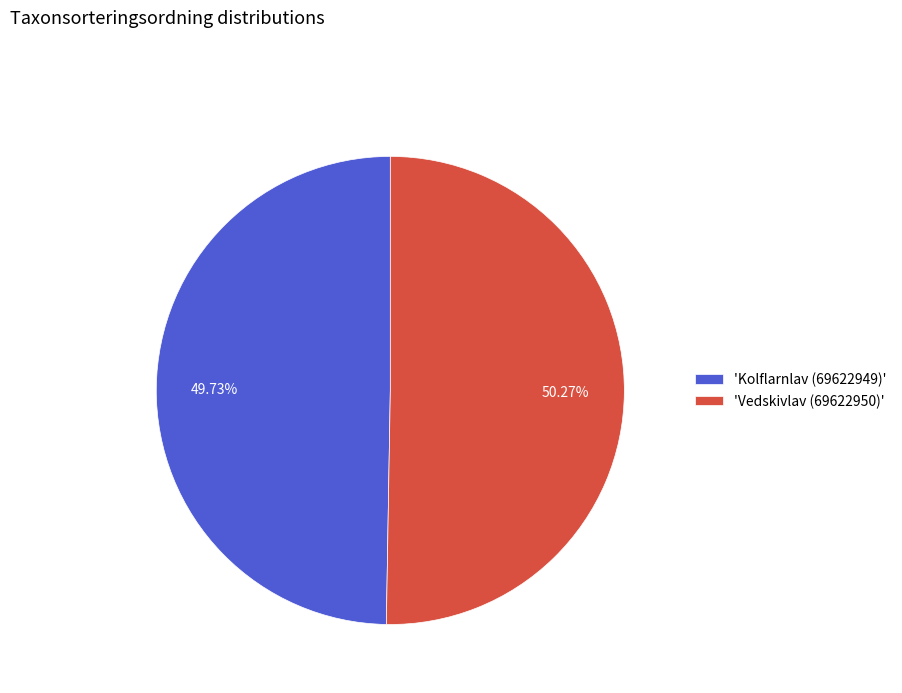

Rank the categories by value from lowest to highest.

'Kolflarnlav (69622949)', 'Vedskivlav (69622950)'